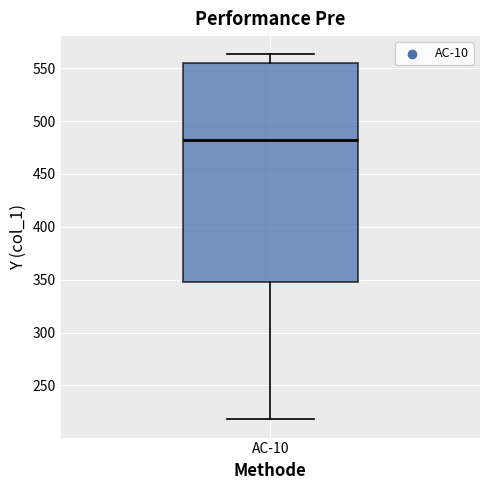

Read this box plot against the y-axis: the position of the median line, the range covered by the box, and the ends of both whiskers. The values are not printed on the chart, so give them approximately, as read against the axis.

median 480, box 350 to 555, whiskers 220 to 565